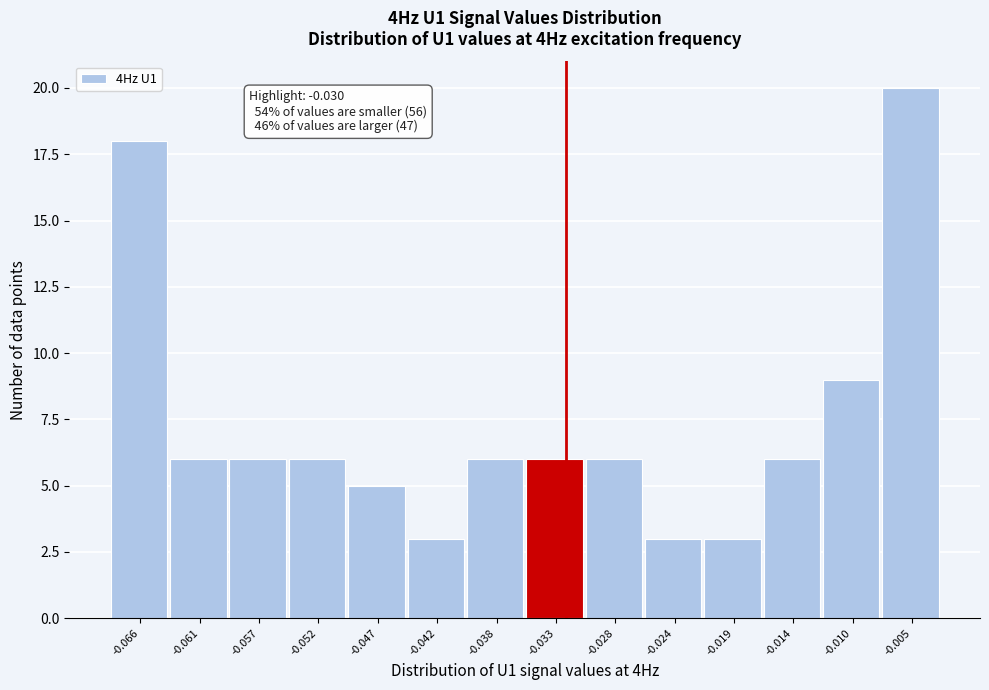

Reading right to left, list all the values displayed in this chart.

20	9	6	3	3	6	6	6	3	5	6	6	6	18